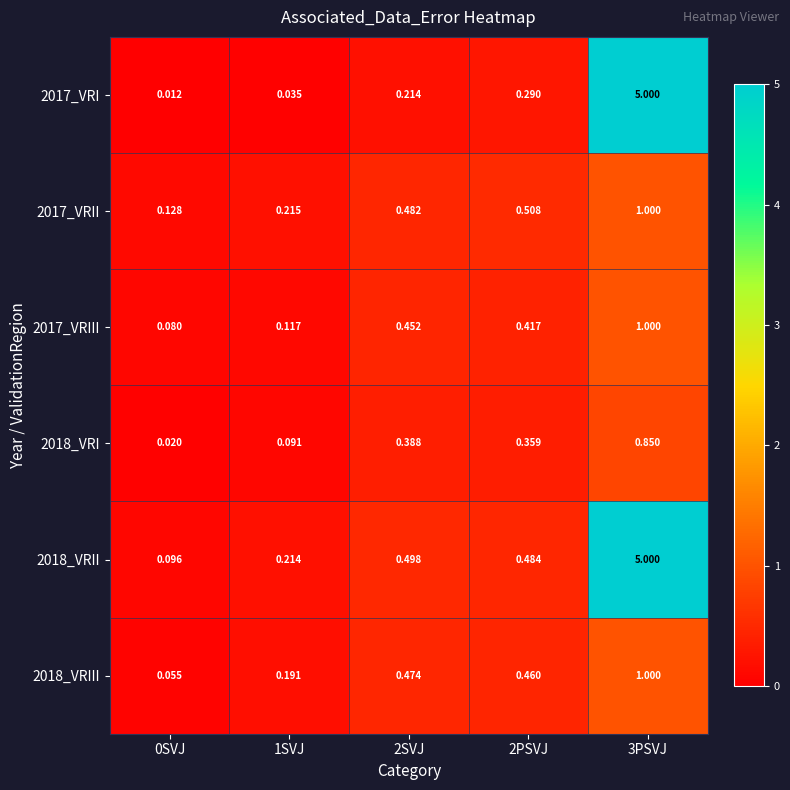

Which series has the largest total across all categories?

2018_VRII